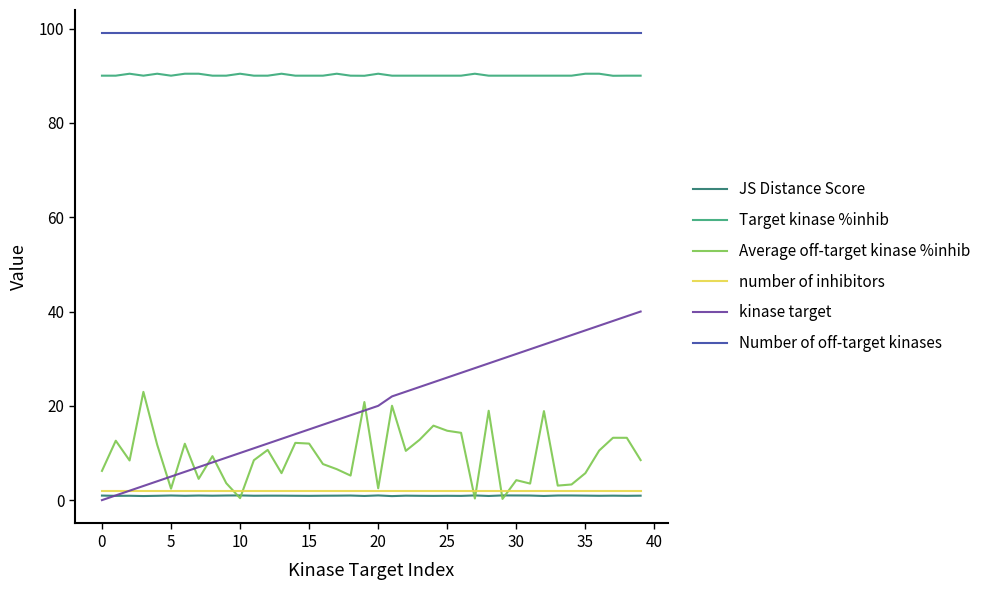

What are all the series names shown in the legend?

JS Distance Score, Target kinase %inhib, Average off-target kinase %inhib, number of inhibitors, kinase target, Number of off-target kinases